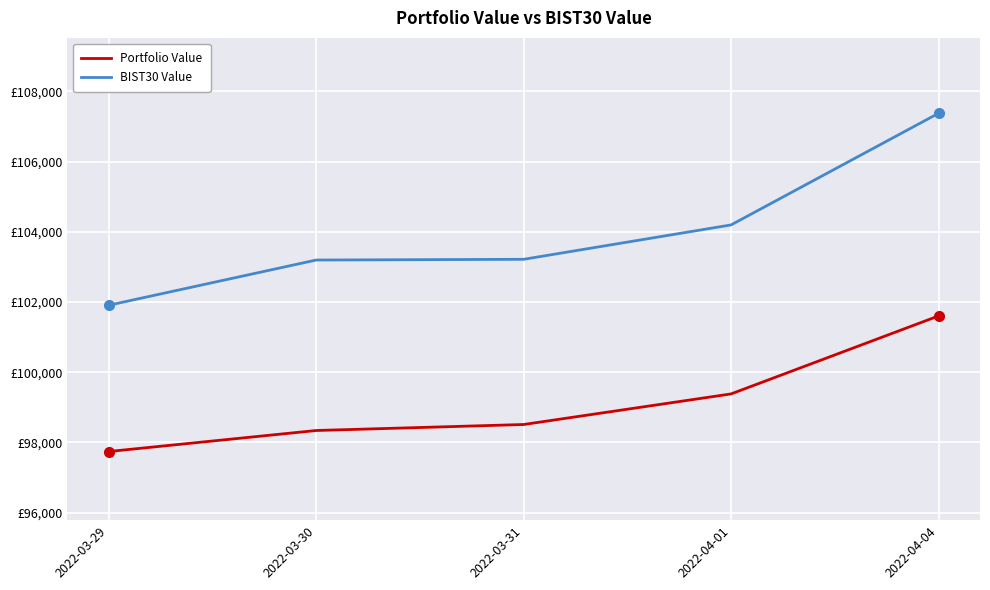

List the series in order of their peak value, highest first.

BIST30 Value, Portfolio Value